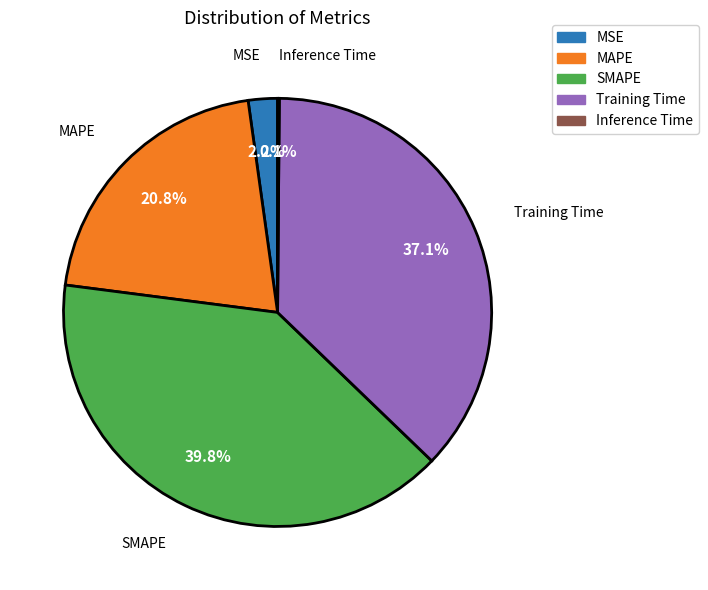

What percentage is NOT represented by MAPE?

79.2%